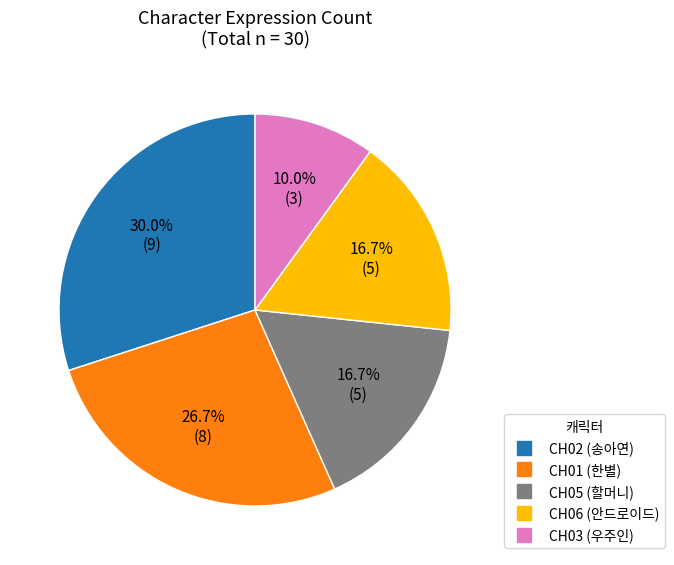

Which slice is the largest?

CH02